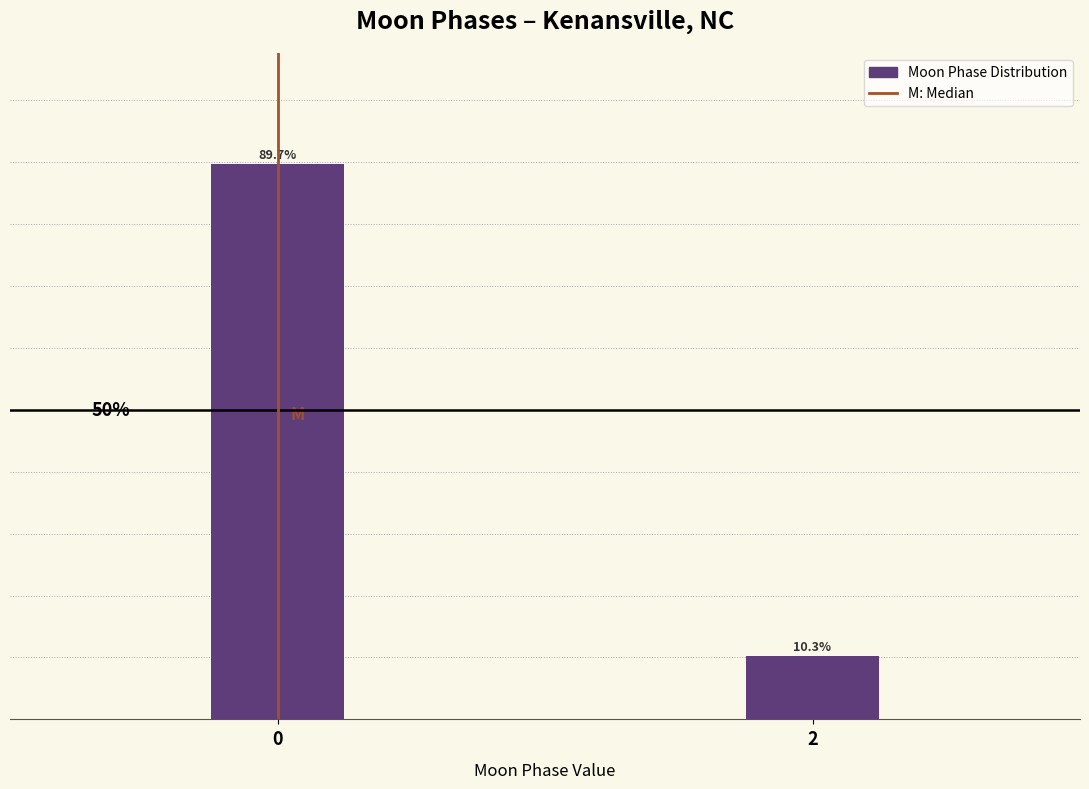

List the labels in order of value, smallest first.

2, 0